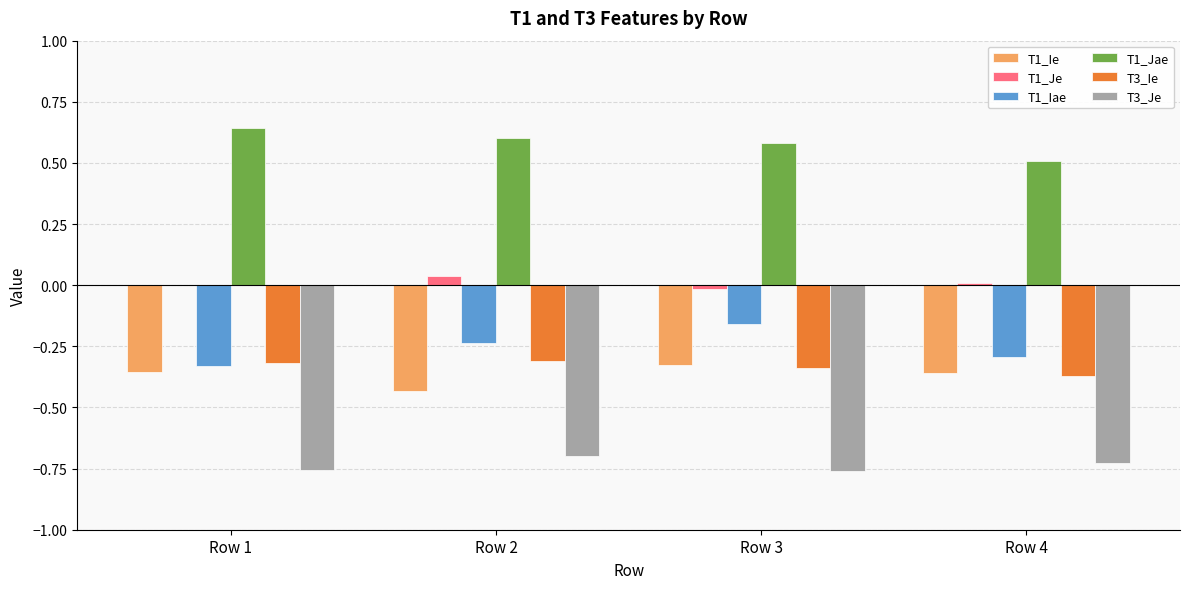

Is the value of T1_Ie at Row 3 greater than the value of T1_Je at Row 4?

No